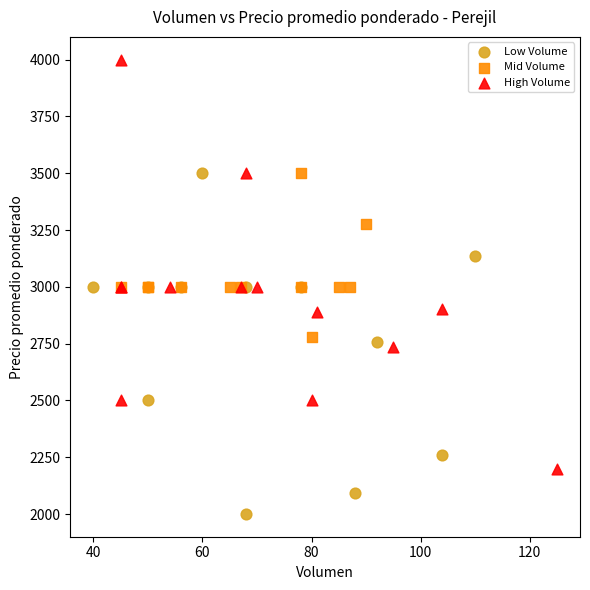

Which series has the widest spread of Y values?

High Volume